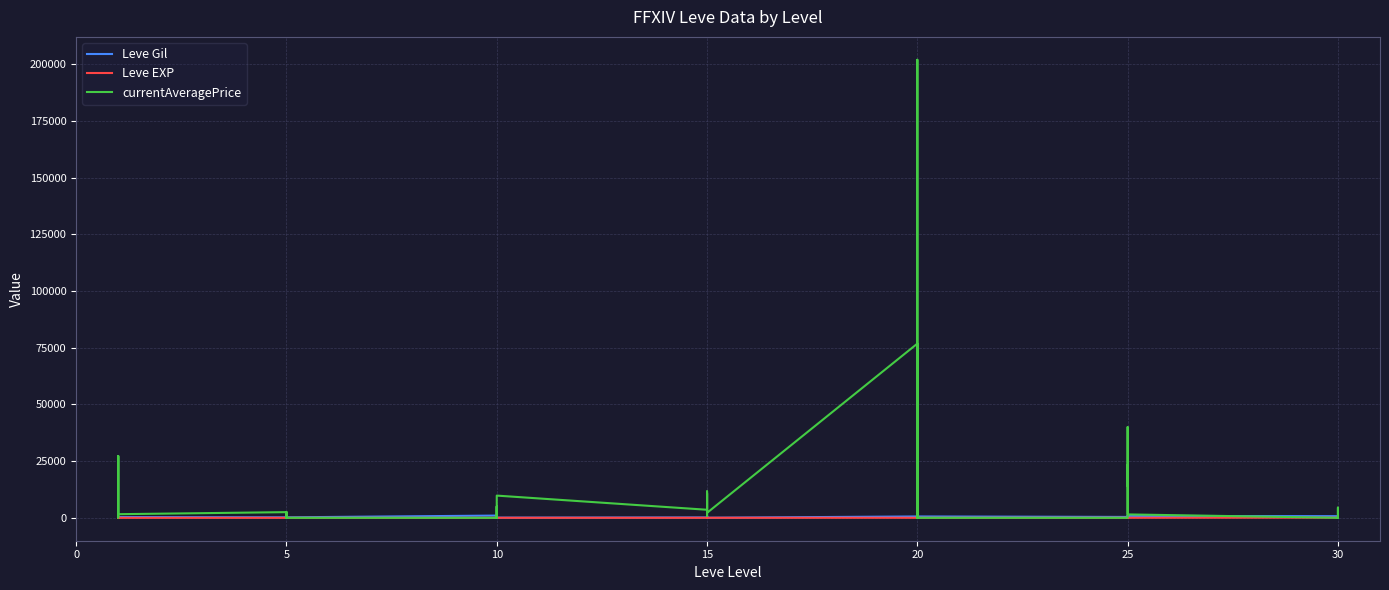

Is the value of currentAveragePrice at 20 greater than the value of Leve EXP at 5?

Yes